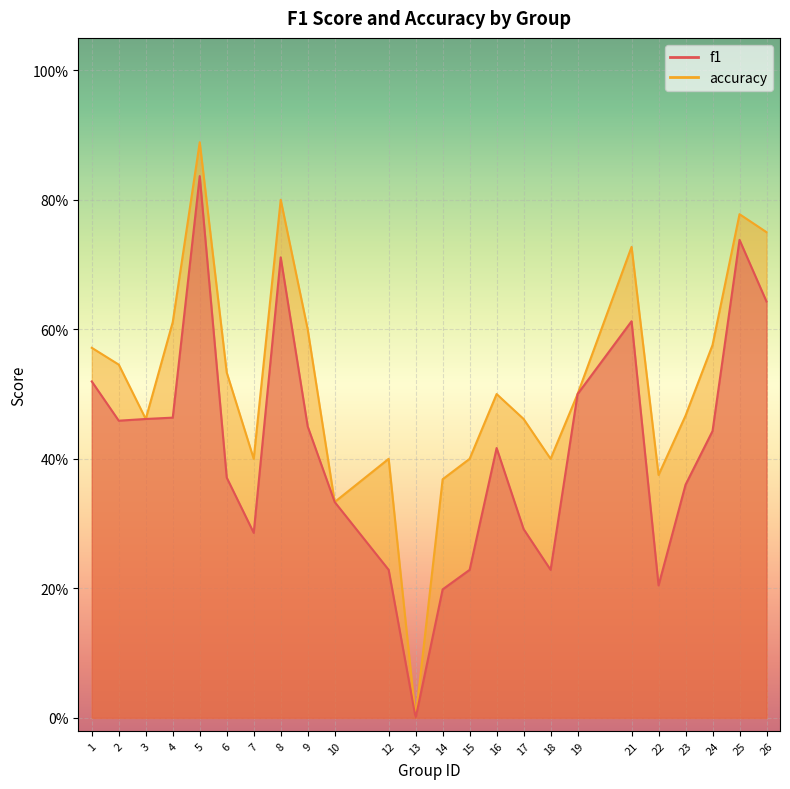

What value does the accuracy series have at 16?

0.5